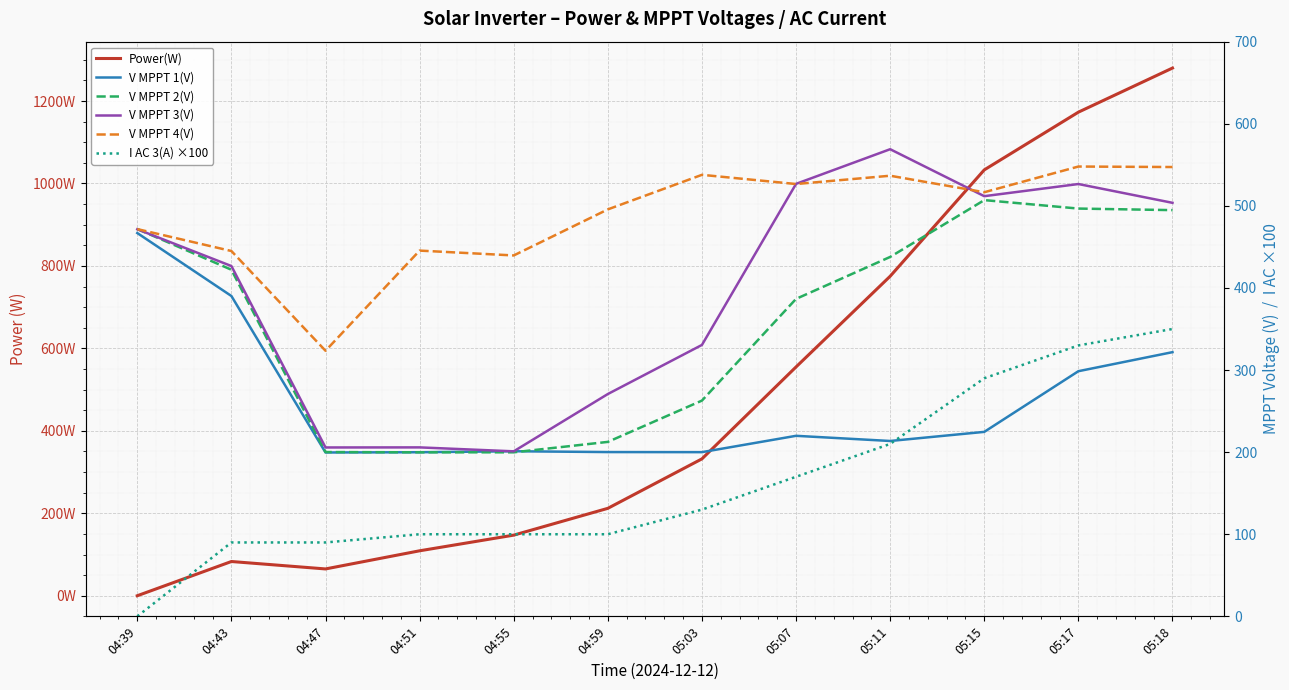

In V MPPT 2(V), how many points are higher than both neighbors (excluding endpoints)?

1